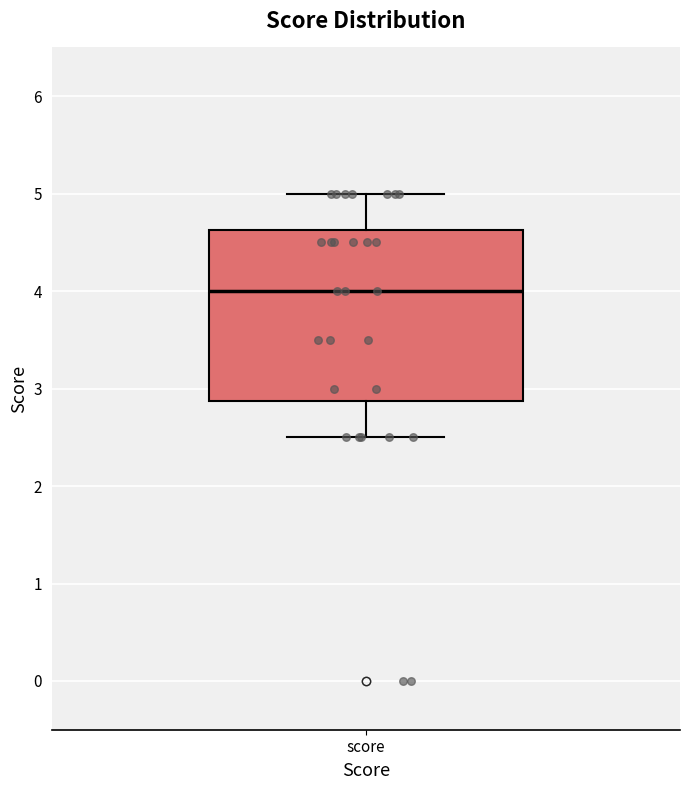

Where does the lower whisker of the box for score end on the y-axis? The values are not printed on the chart, so give them approximately, as read against the axis.

2.5